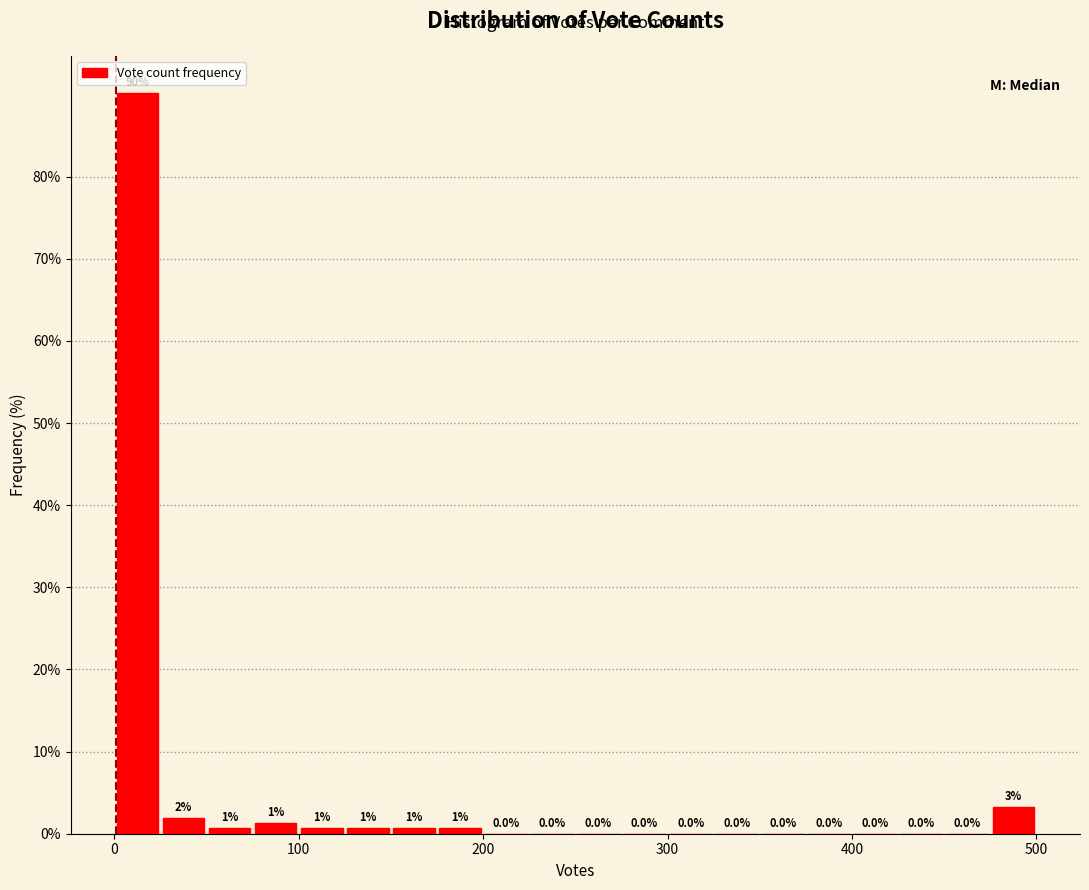

Read against the x-axis, roughly where is the centre of the tallest bar?

10